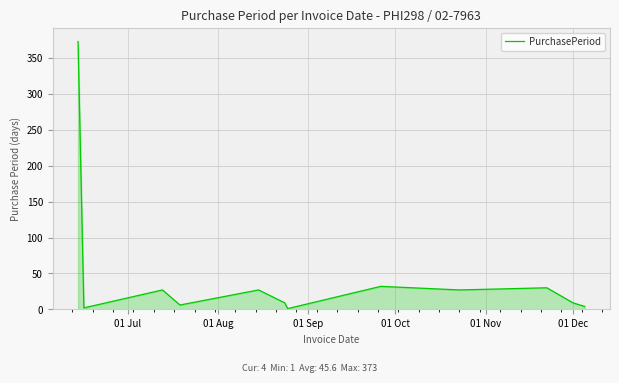

What is the maximum value shown in the chart?

373